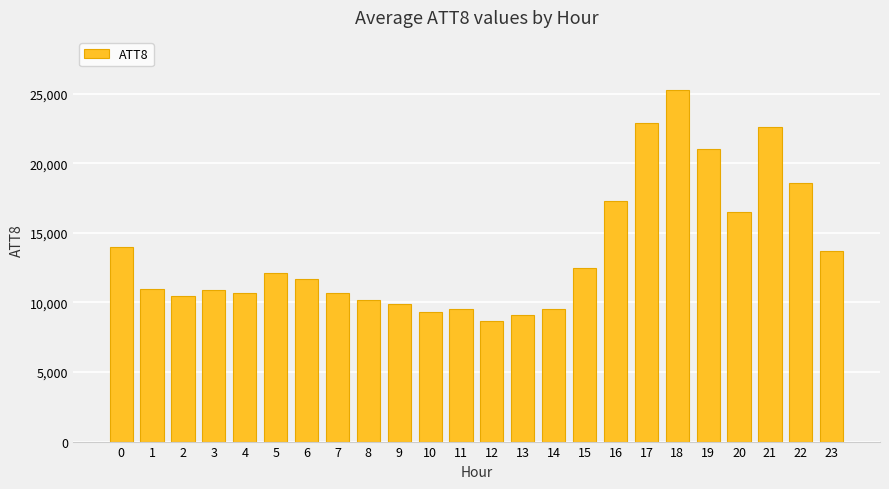

What is the change in value from 1 to 16?

+6300